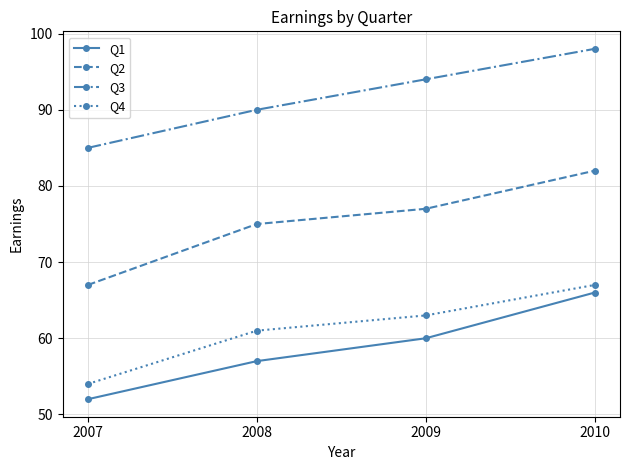

How many series are shown in this chart?

4